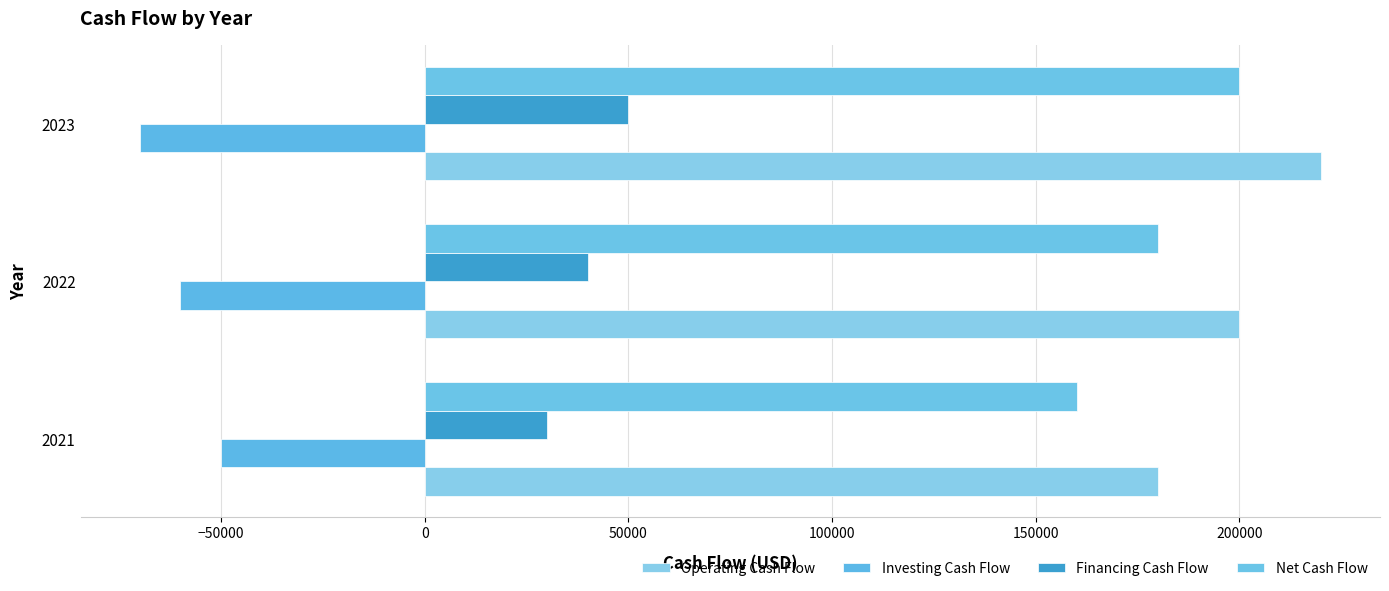

What is the difference between the maximum and minimum values in the Financing Cash Flow series?

20000